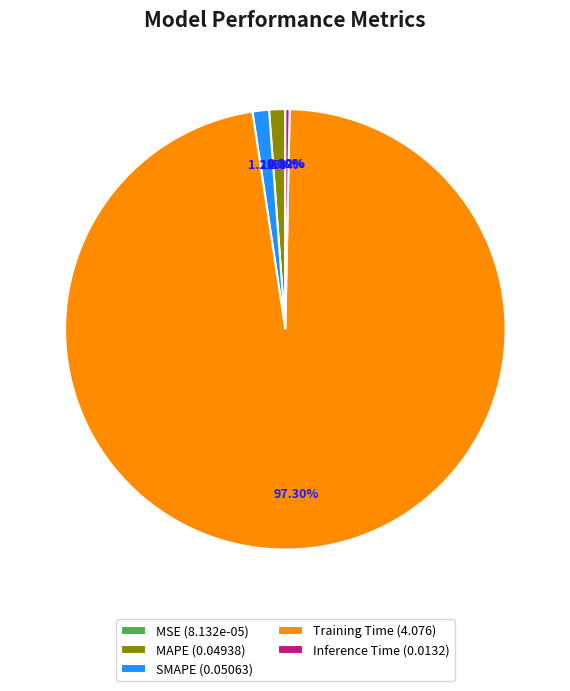

Which has a higher value, SMAPE (0.05063) or Inference Time (0.0132)?

SMAPE (0.05063)